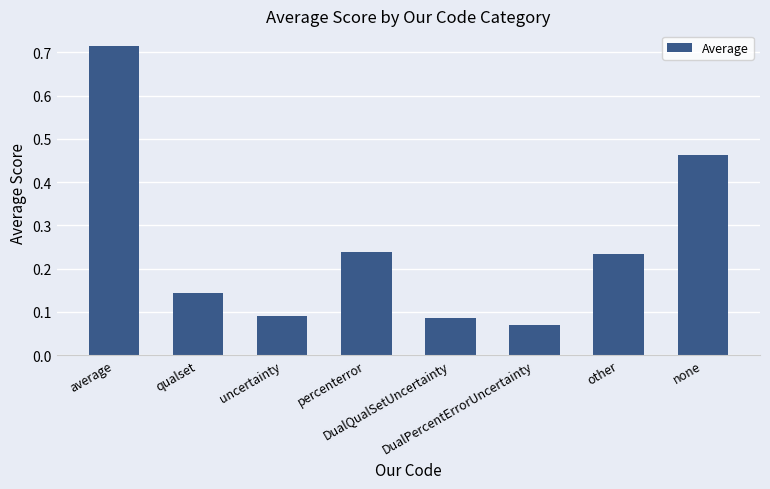

What is the sum of all values?

2.0